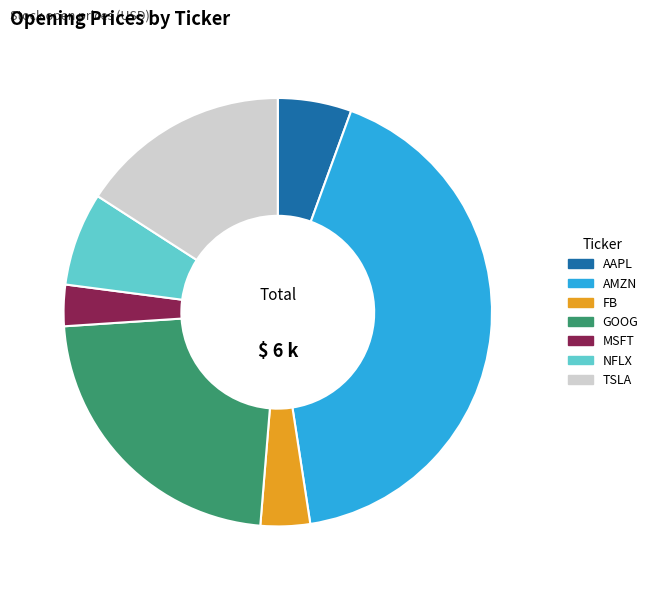

Which has a higher value, FB or AMZN?

AMZN